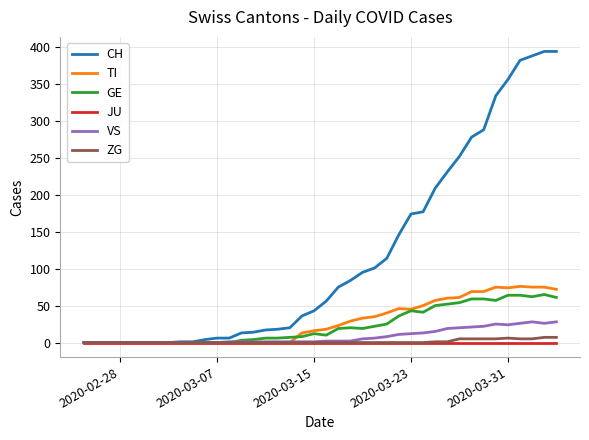

Which series has the largest range (max minus min)?

CH